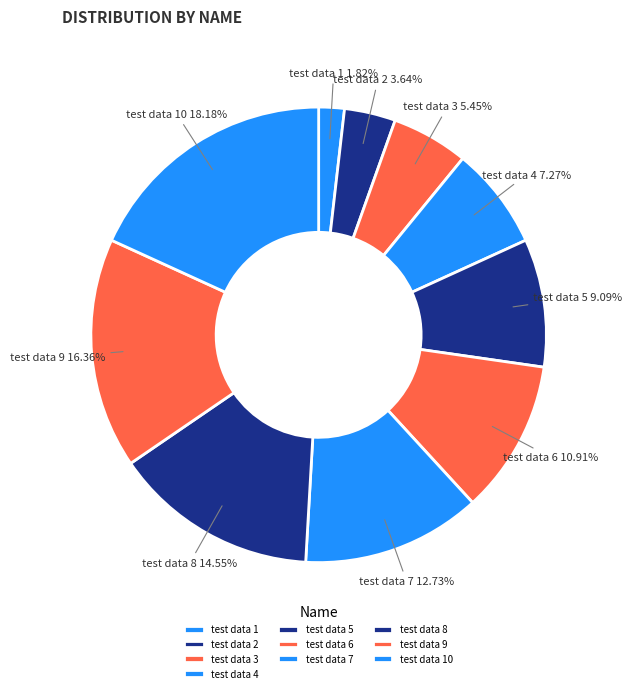

How many segments does this pie chart have?

10